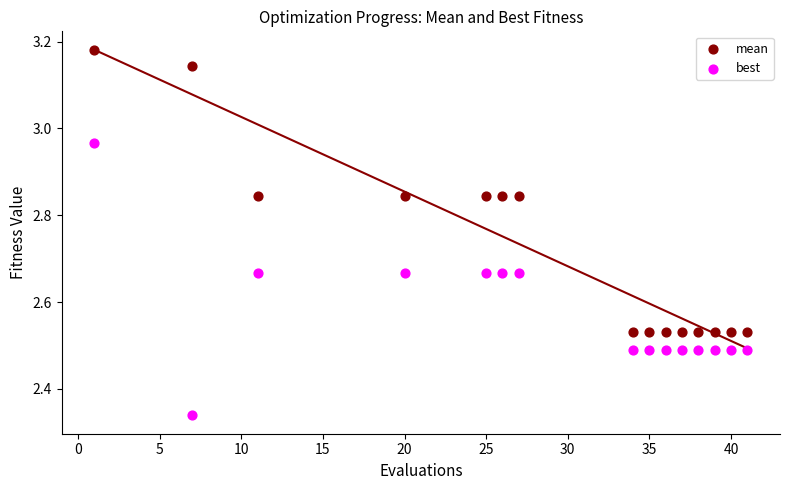

Which series has the widest spread of Y values?

mean